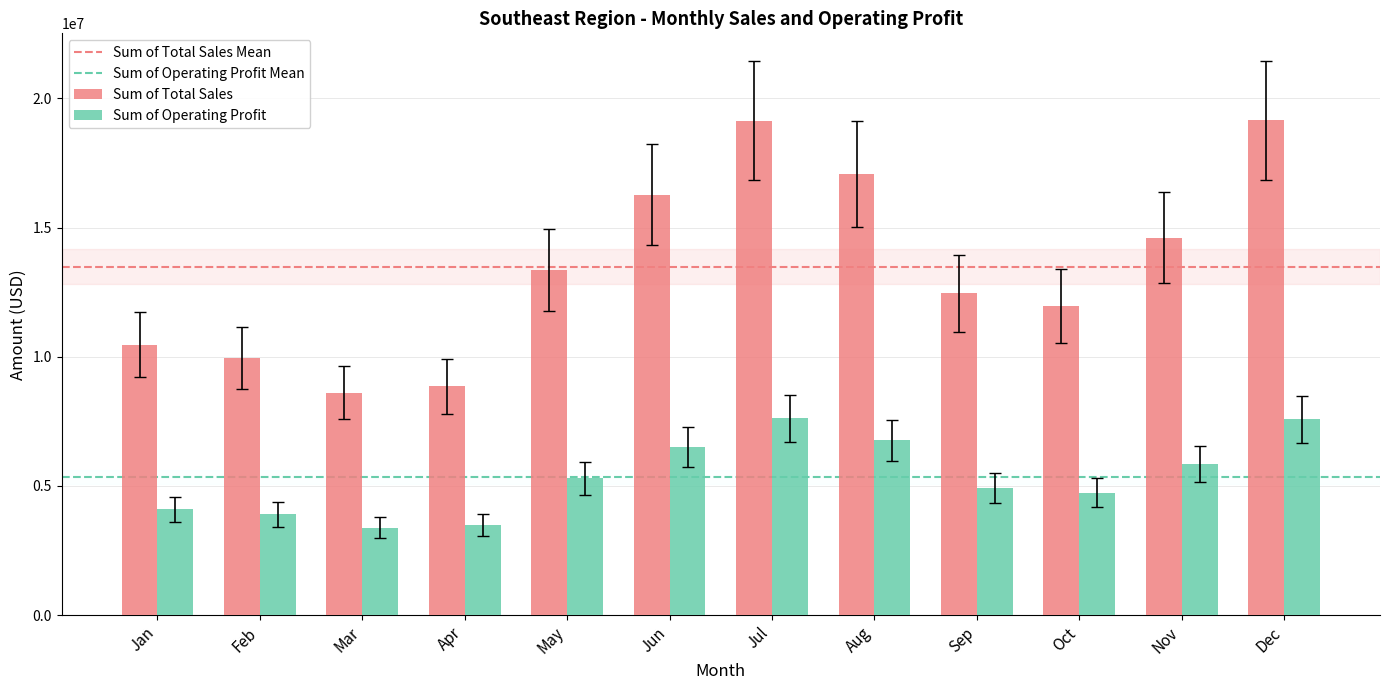

What is the value of the Sum of Operating Profit bar at the 4th from the left?

3500187.5